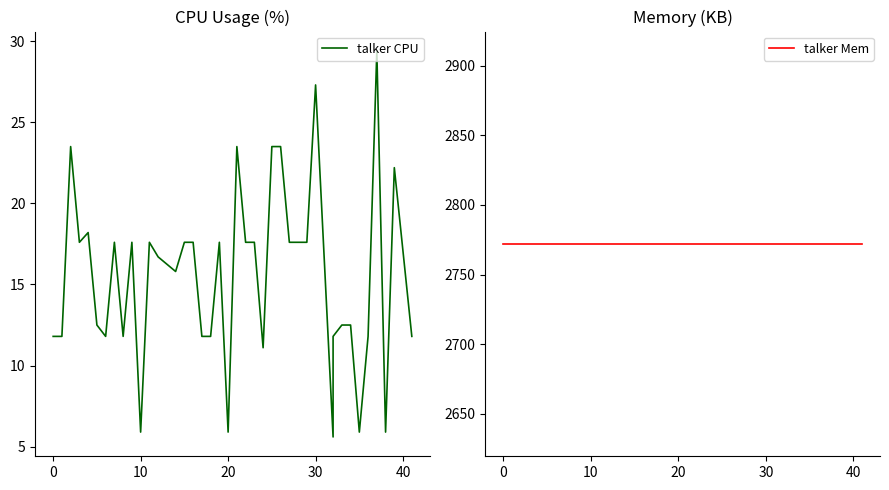

True or false: talker Mem has a value of 2772.0 at 30.

True